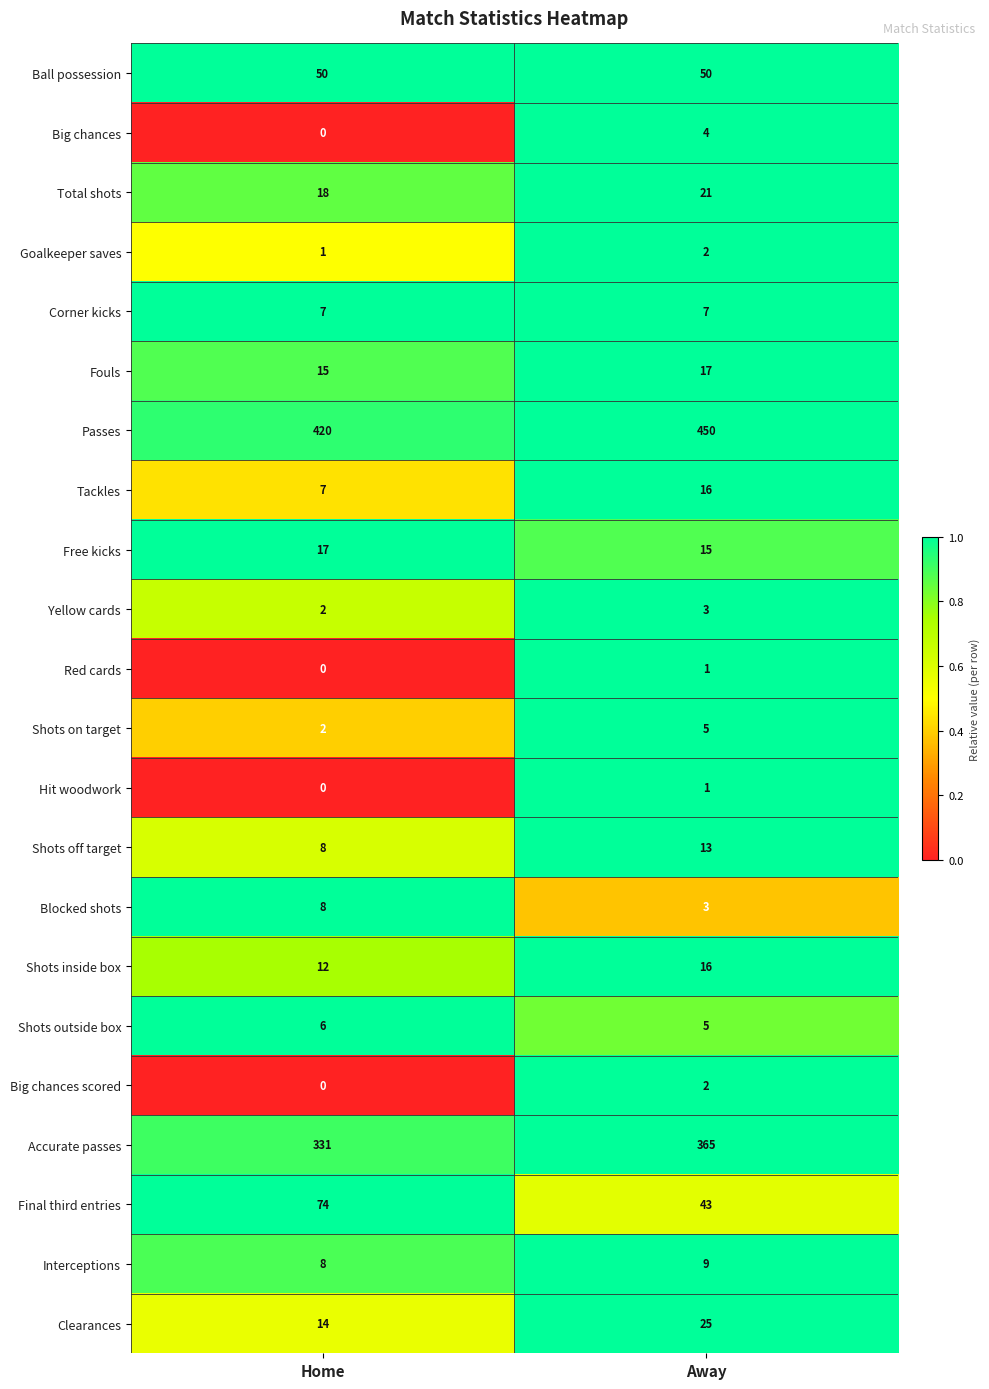

Where is Accurate passes nearest to the value 348?

Home